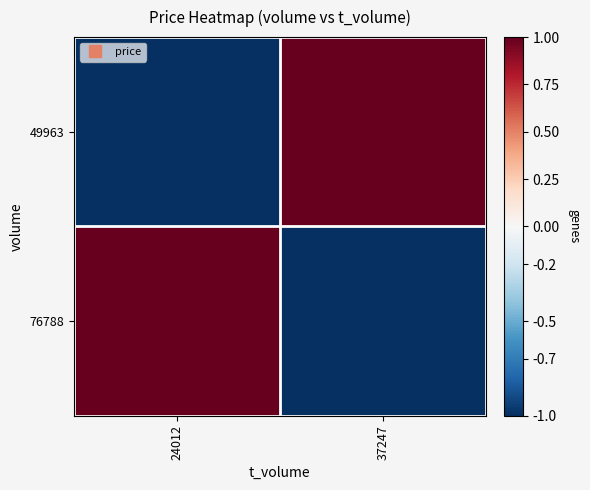

Between 37247 and 24012, which is larger?

37247